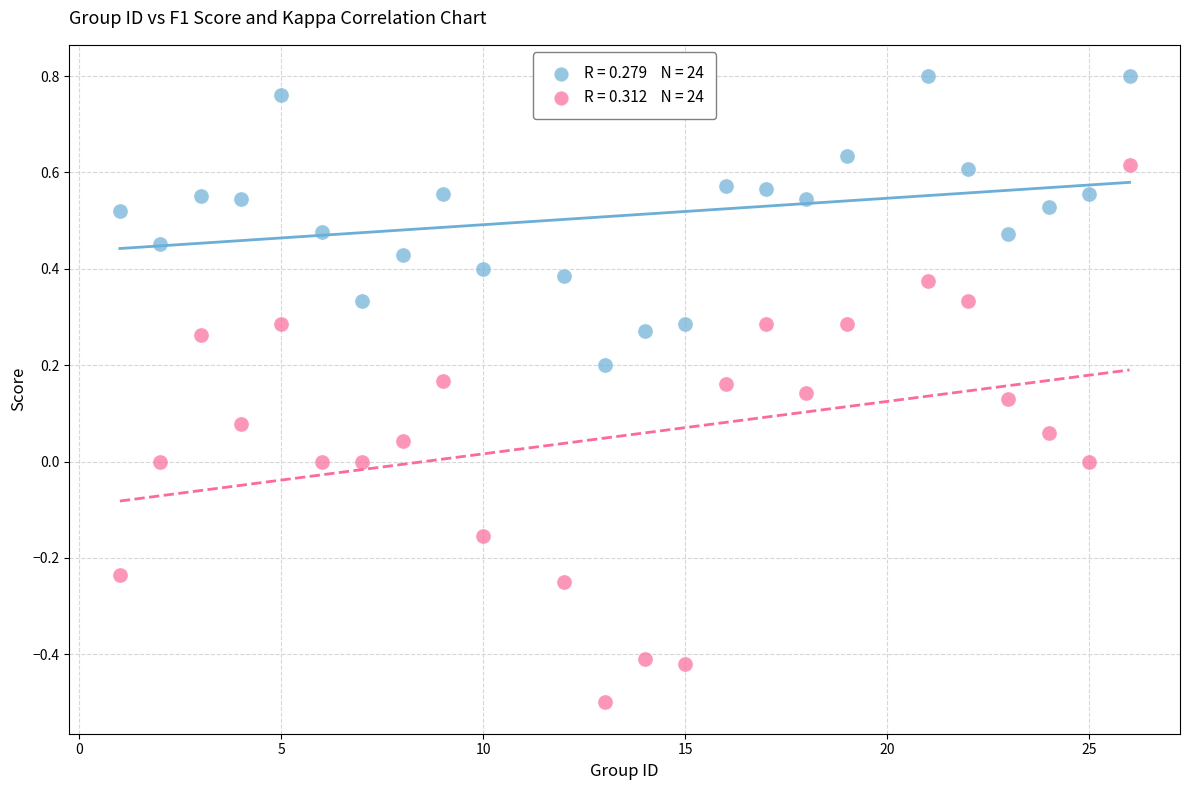

Across all data points, what is the range of Y values (max minus min)?

1.3